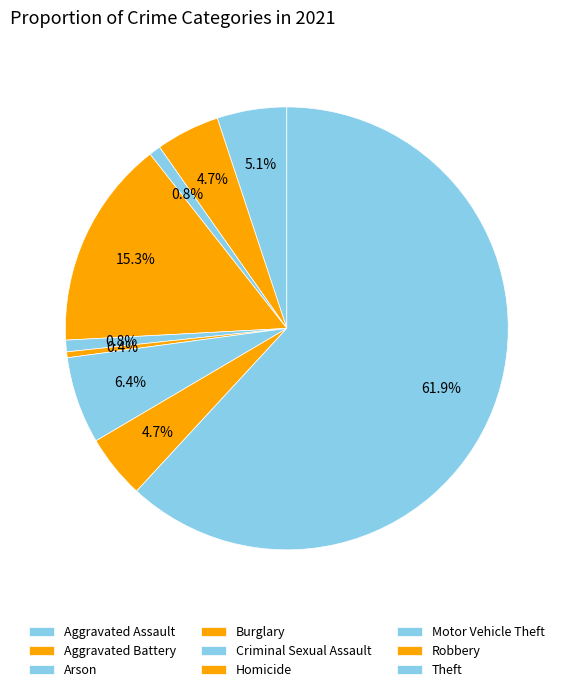

How many slices are in this pie chart?

9